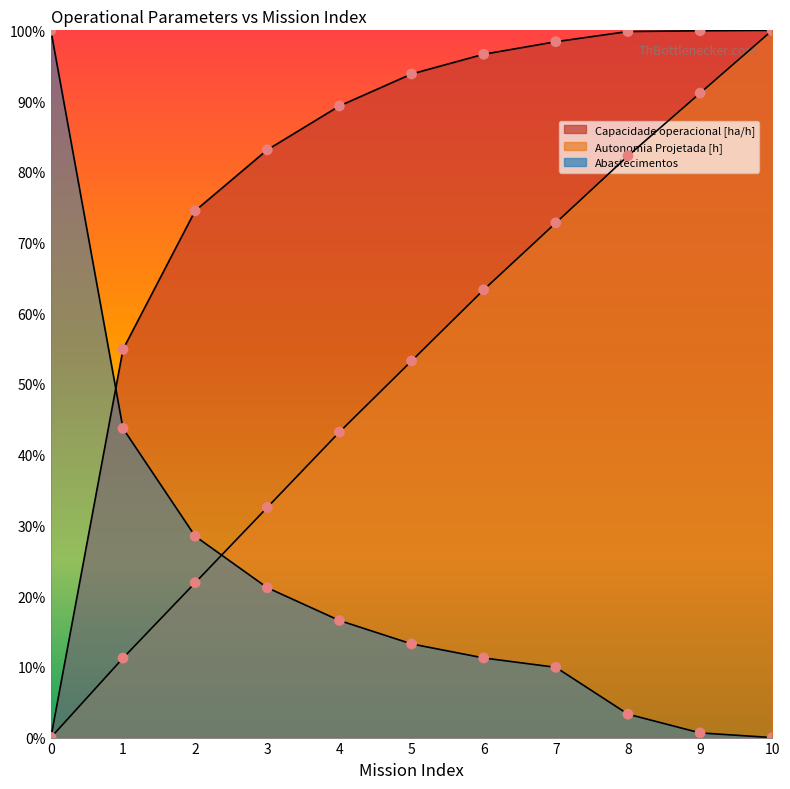

Which series has the largest total across all categories?

Capacidade operacional [ha/h]